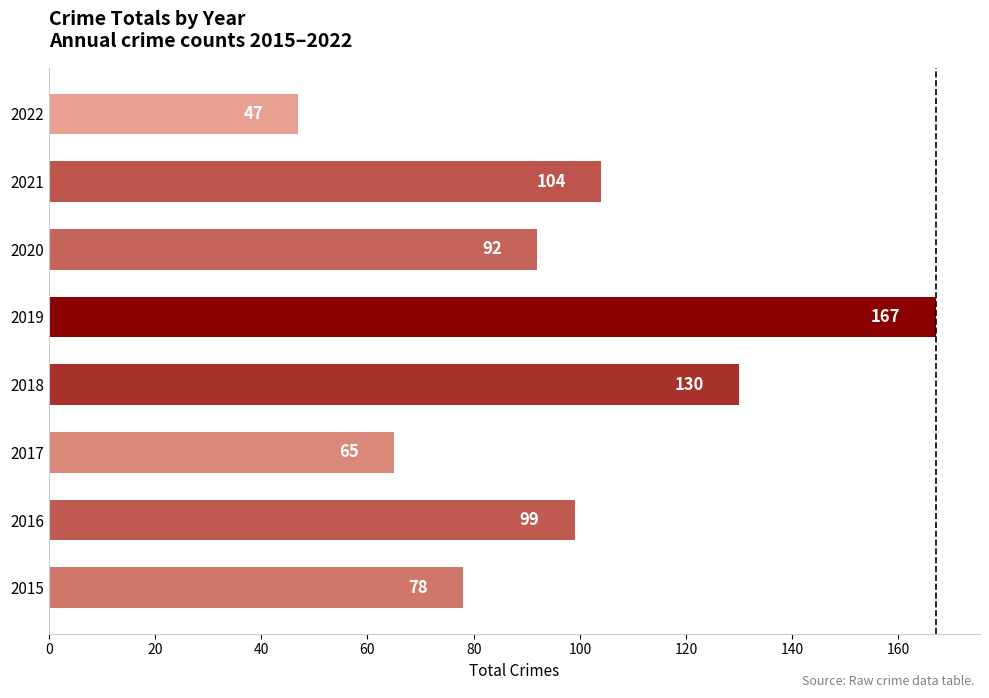

What is the sum of all values?

782